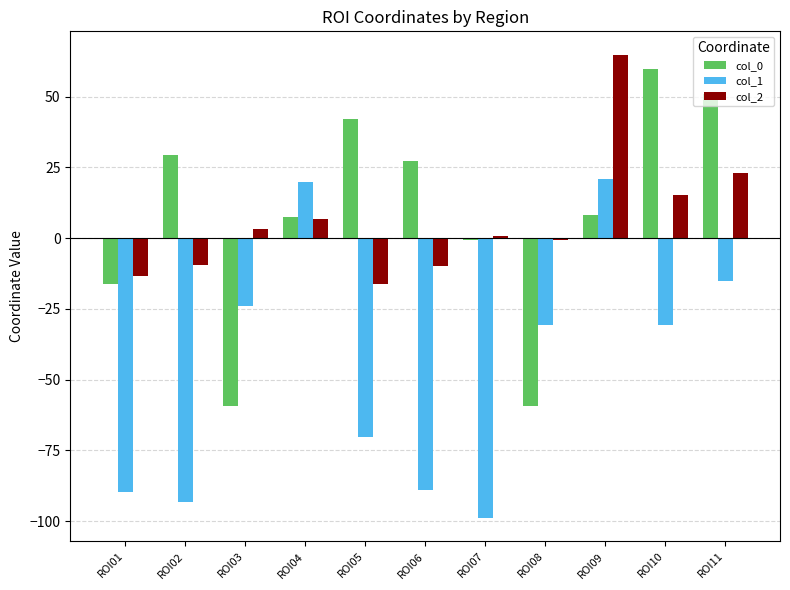

Is it true that col_0 equals 37.4 at ROI10?

False